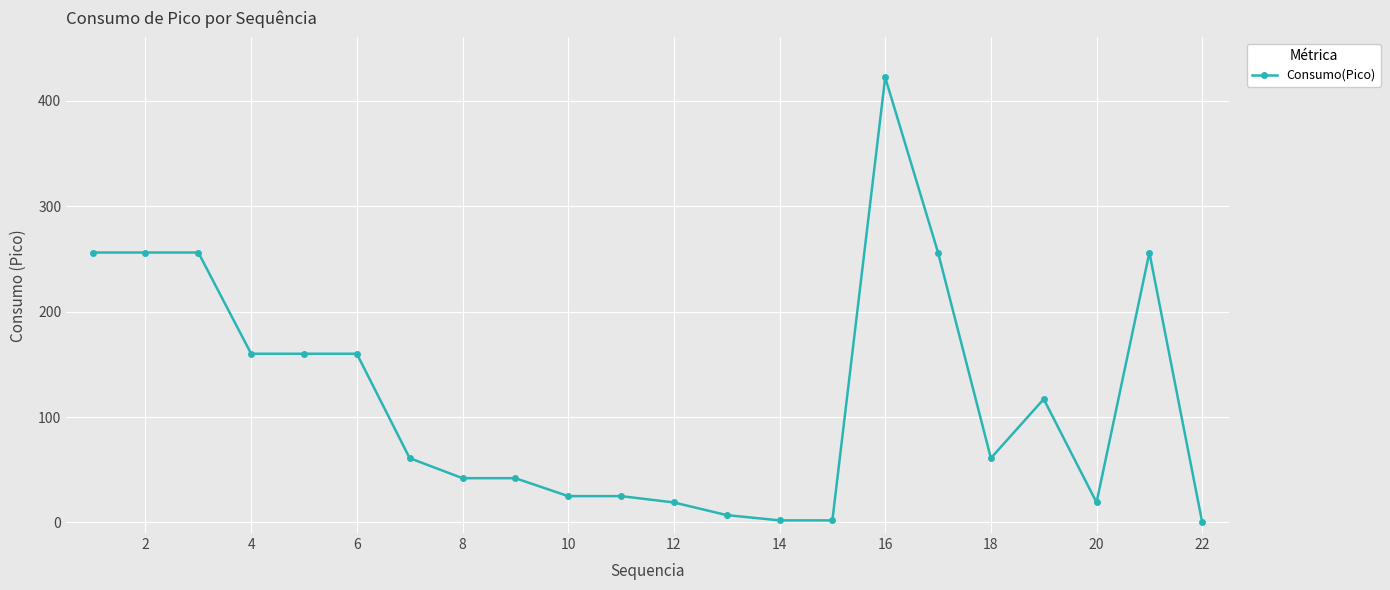

What is the value of the 2nd point from the left?

256